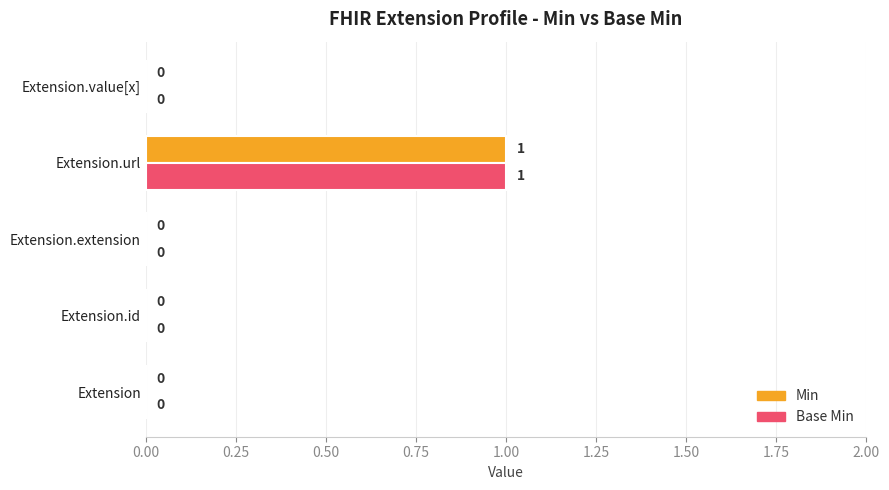

Is the value of Base Min at Extension.extension greater than the value of Min at Extension.url?

No